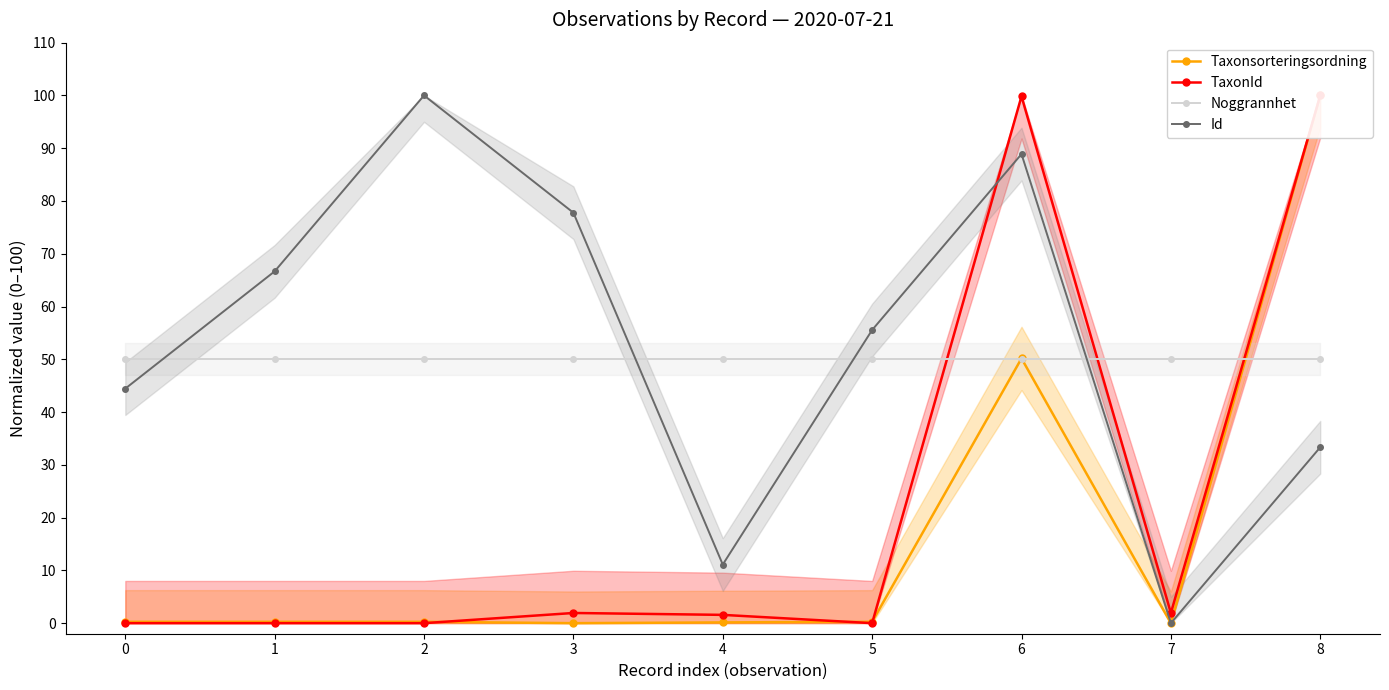

How many interior local valleys does the TaxonId series have?

2